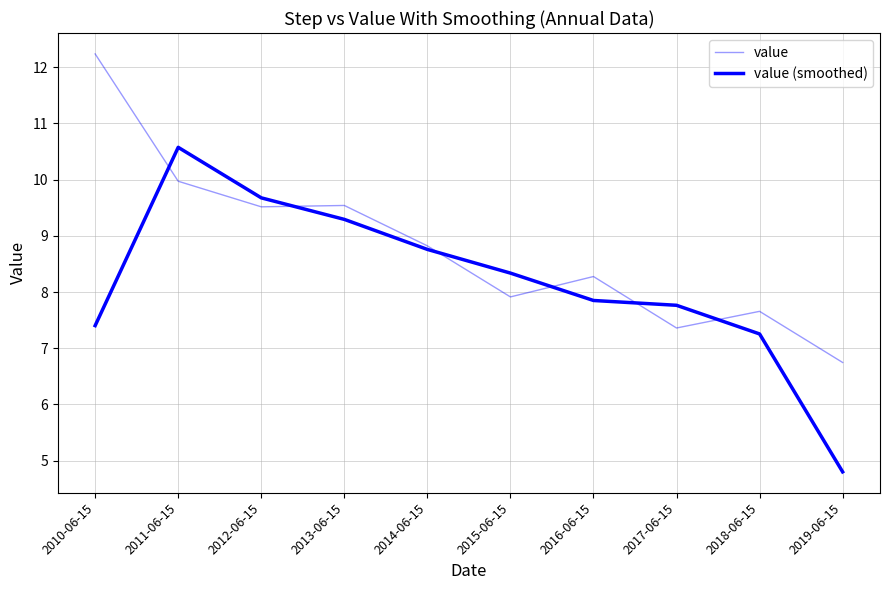

How many lines are shown in the chart?

2